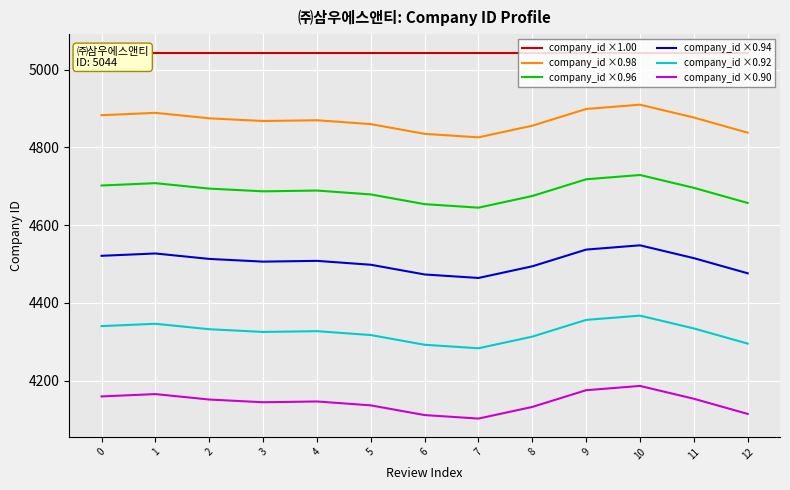

What is the value of the company_id ×1.00 point at the 11th from the left?

5044.0